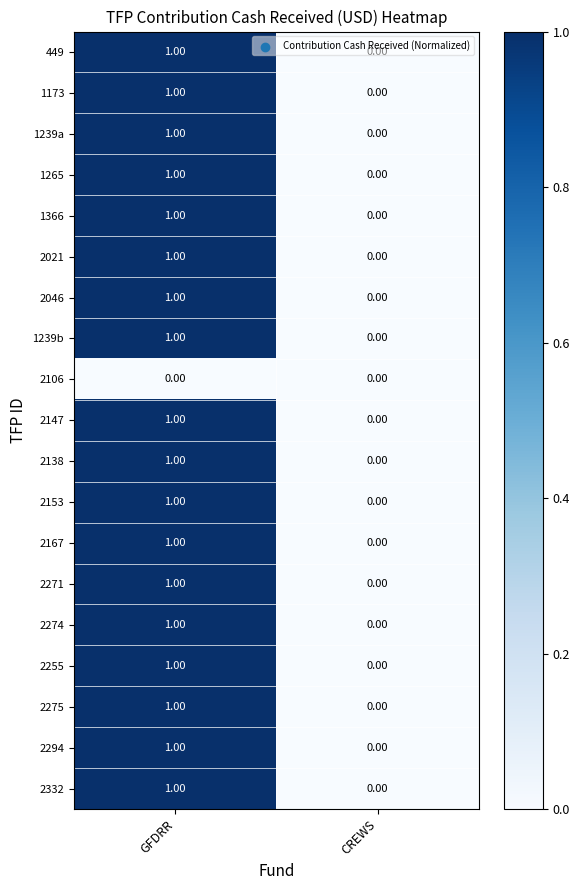

Where is 2255 nearest to the value 0?

CREWS